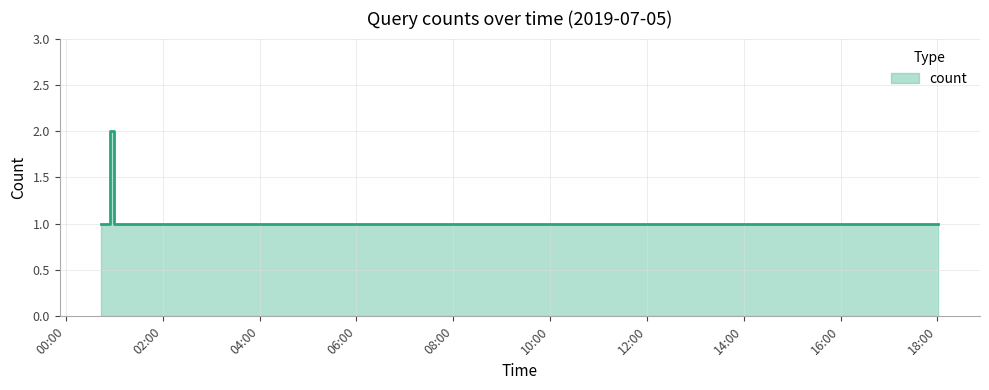

Where is the first local maximum?

2019-07-05 00:54:00